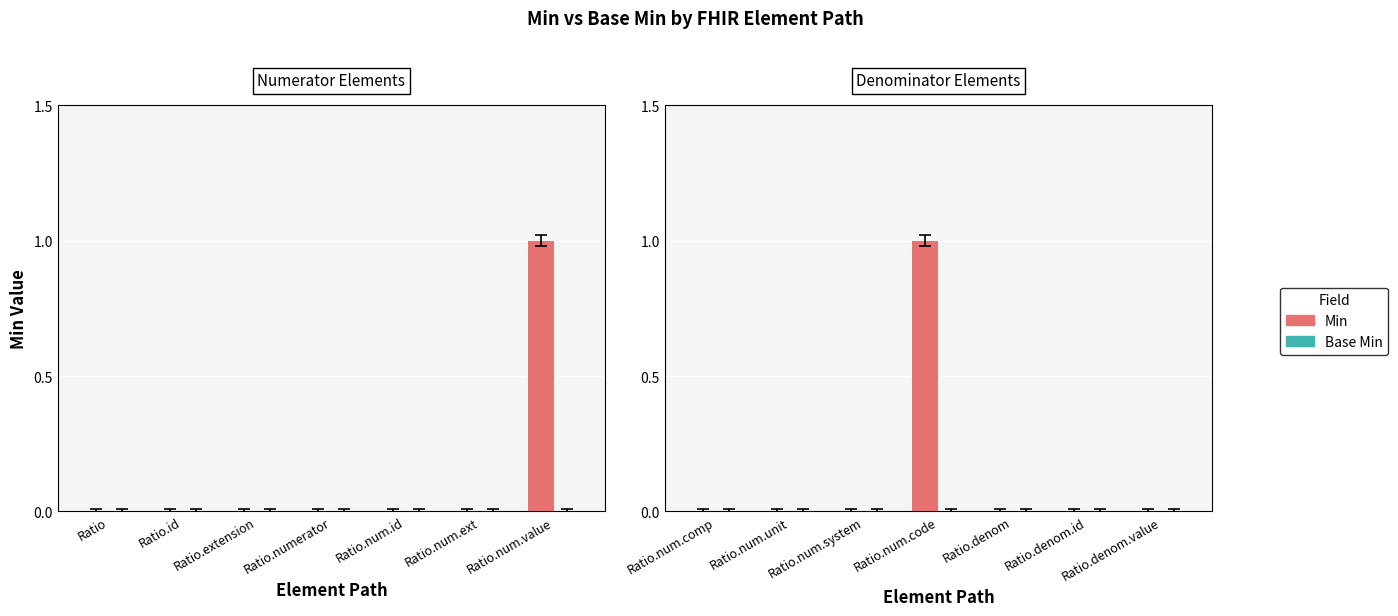

Are the bars horizontal?

No